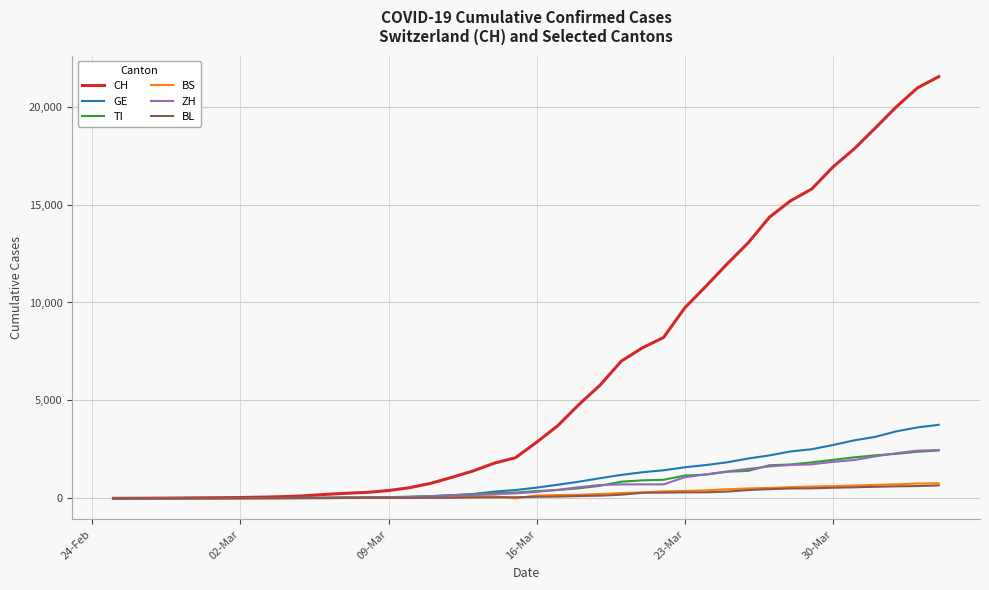

What is the greatest value displayed?

21535